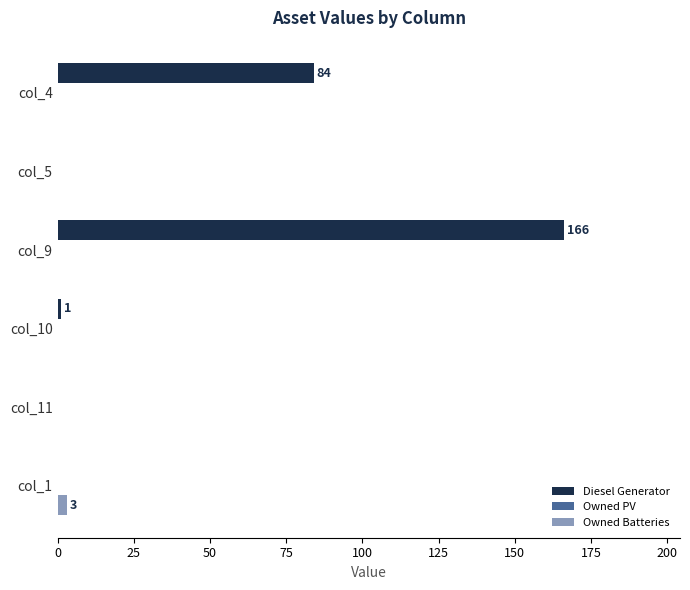

Which series has the largest total across all categories?

Diesel Generator